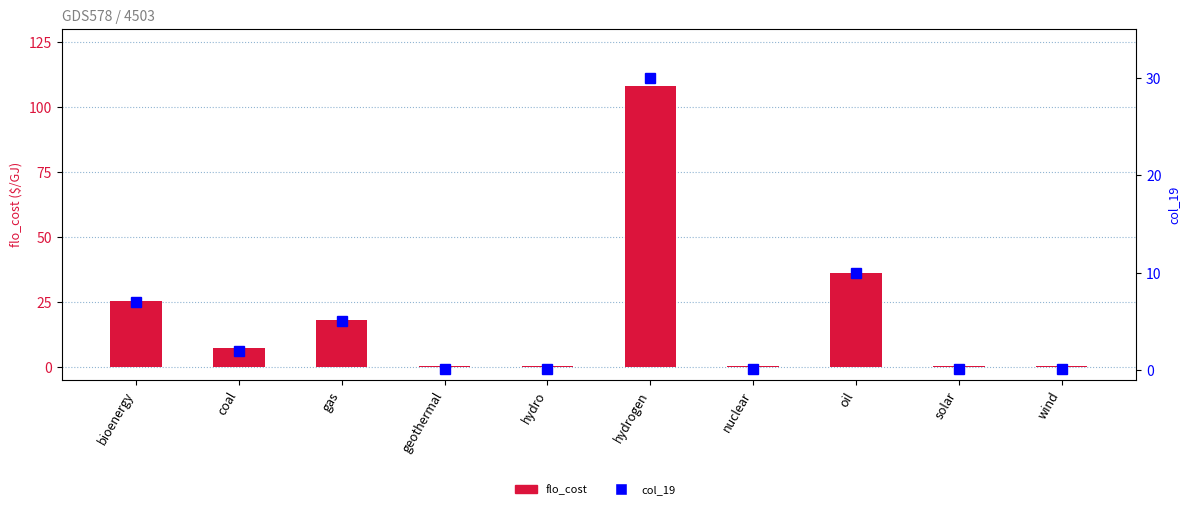

How many data points in col_19 are less than 2?

5